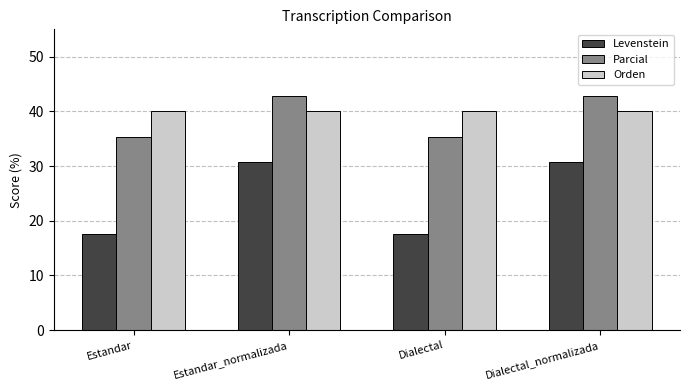

What is the difference between the highest and lowest values at Dialectal_normalizada?

12.1